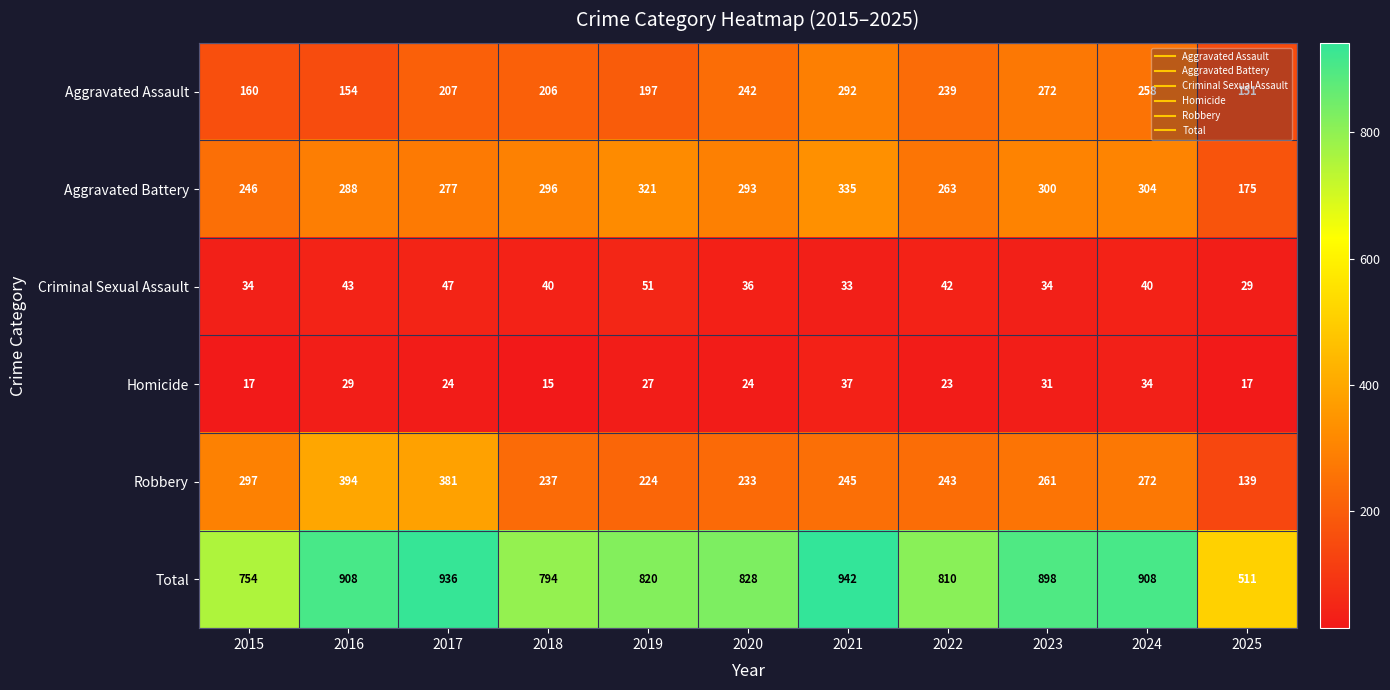

What is the maximum value for Robbery?

394